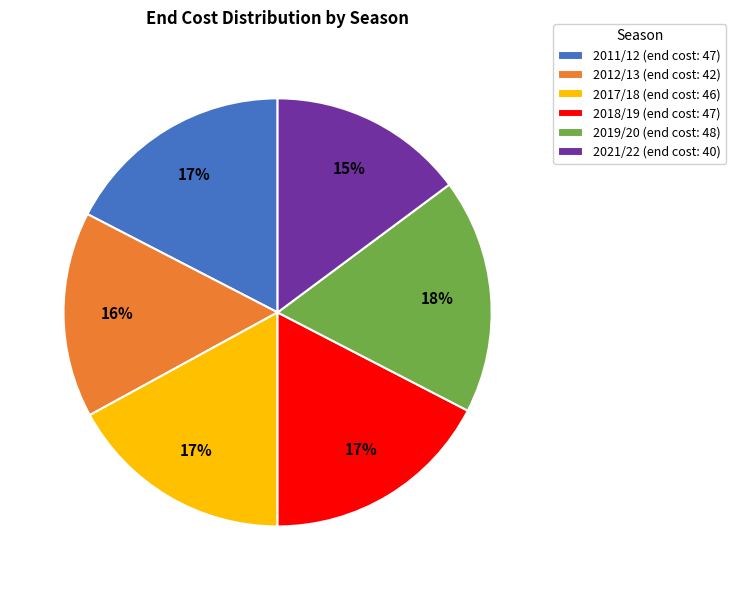

True or false: 2018/19 accounts for 6% of the total.

False